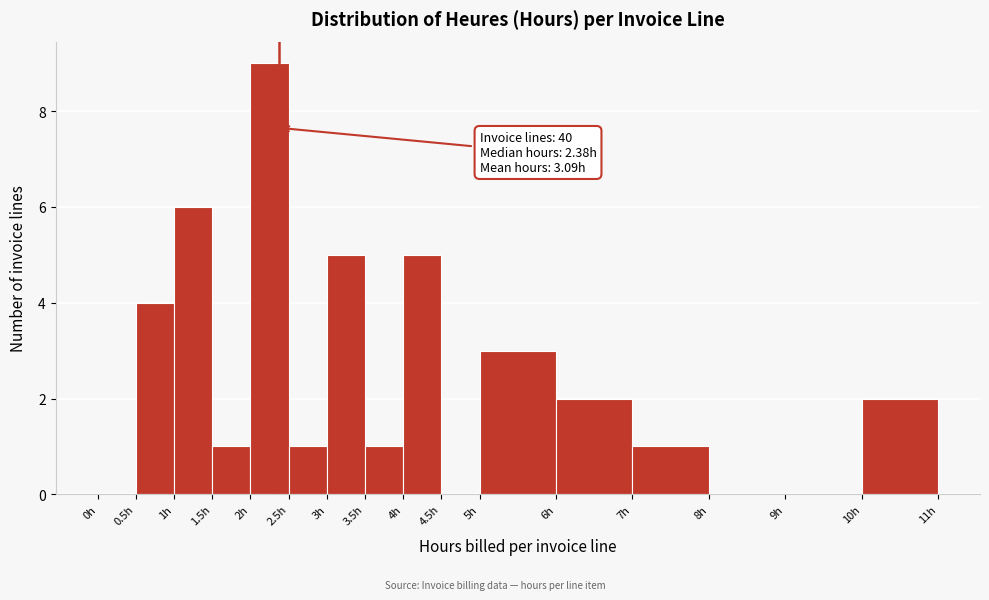

Which range on the x-axis has the tallest bar?

2.0 to 2.5